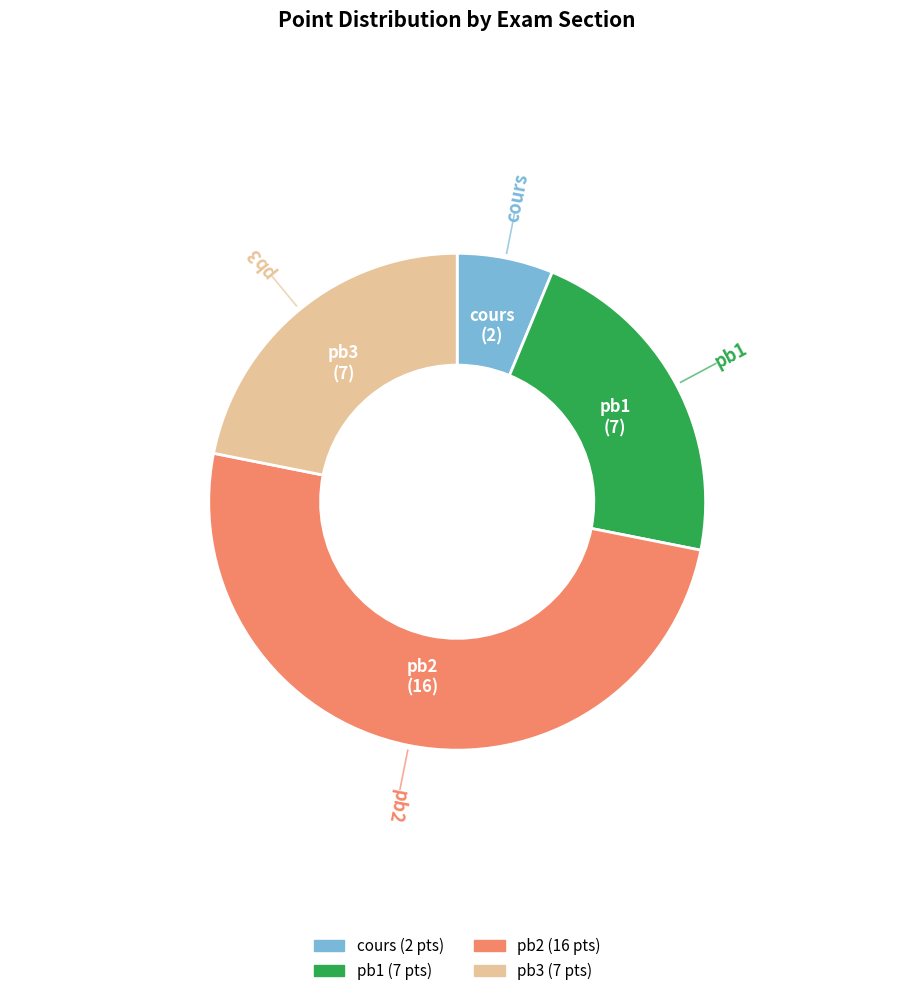

What is the ratio of the value at pb2 to the value at pb1?

2.3